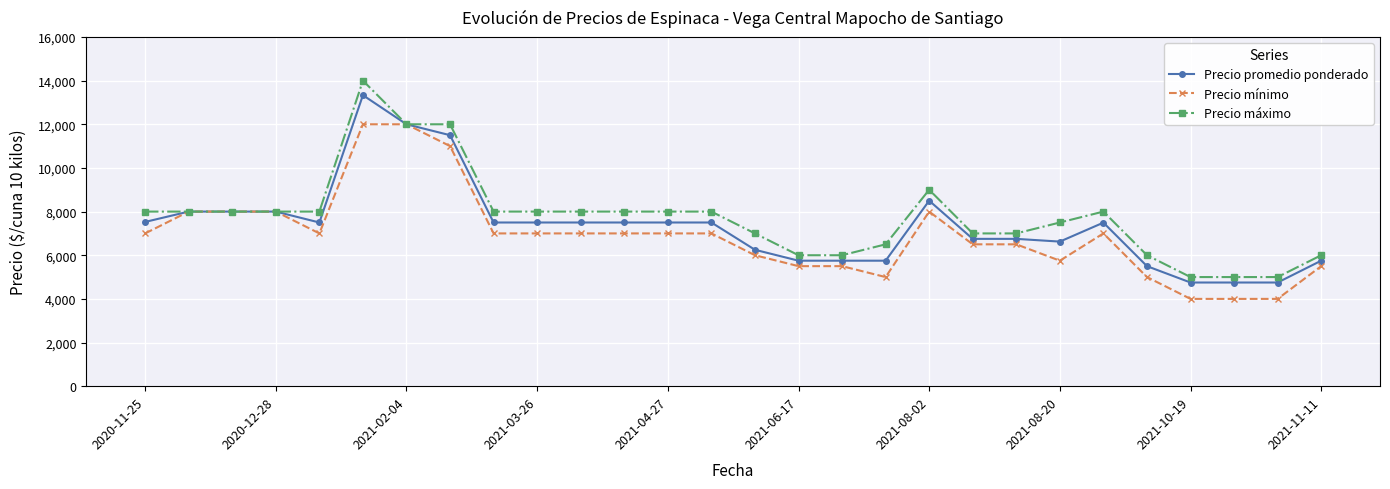

At how many categories does at least one series exceed 8271?

4